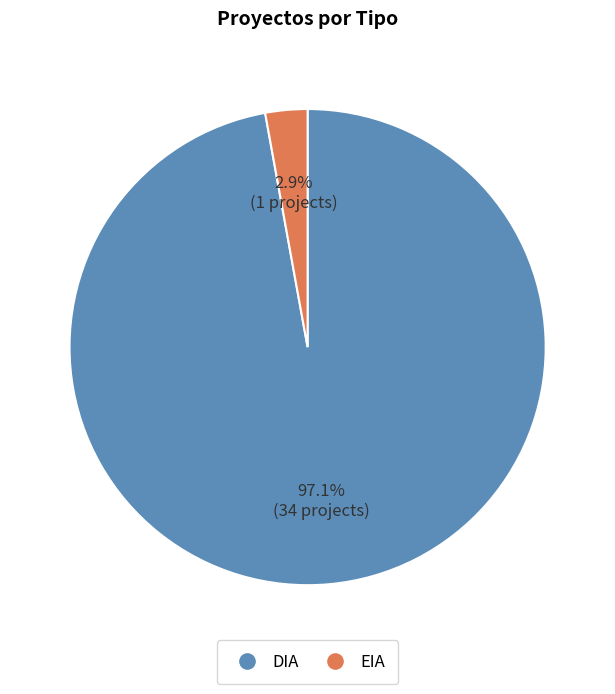

Which slice represents more than half of the pie?

DIA